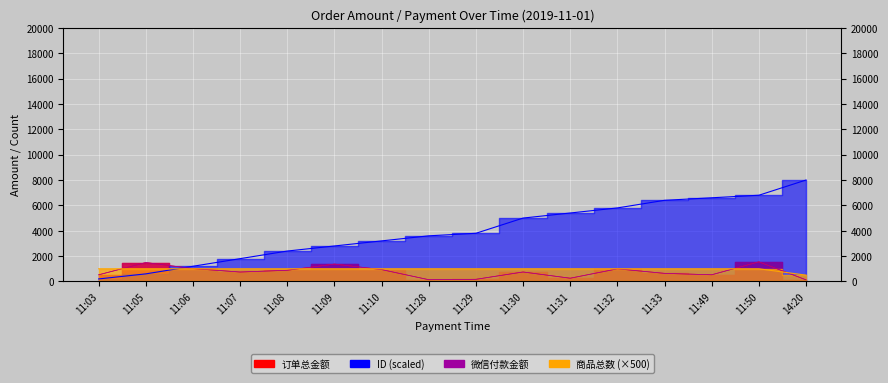

True or false: ID and 微信付款金额 cross at least once.

True